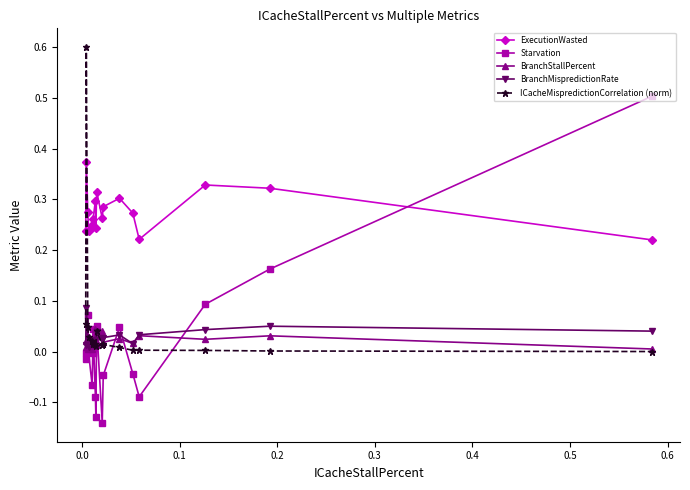

What is the maximum value shown in the chart?

0.6